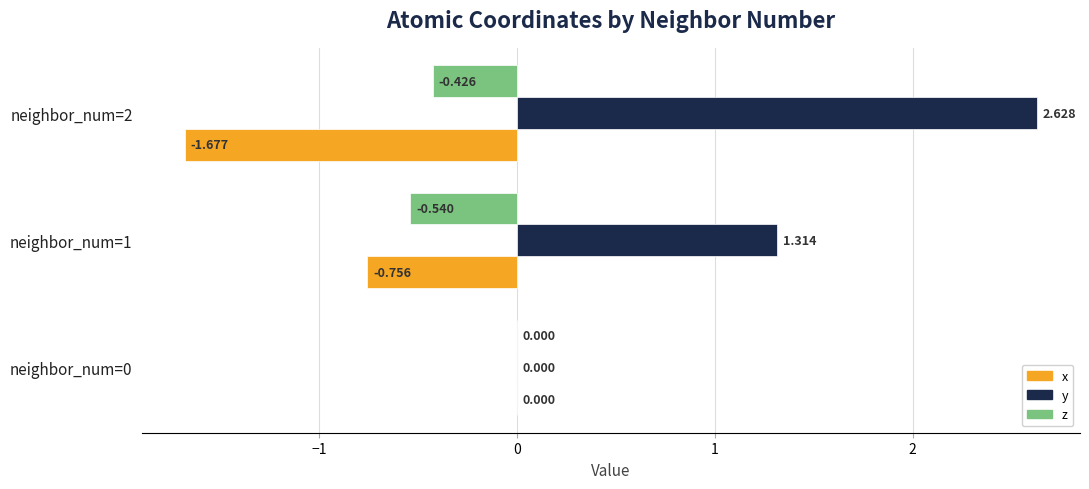

Which series has the largest total across all categories?

y